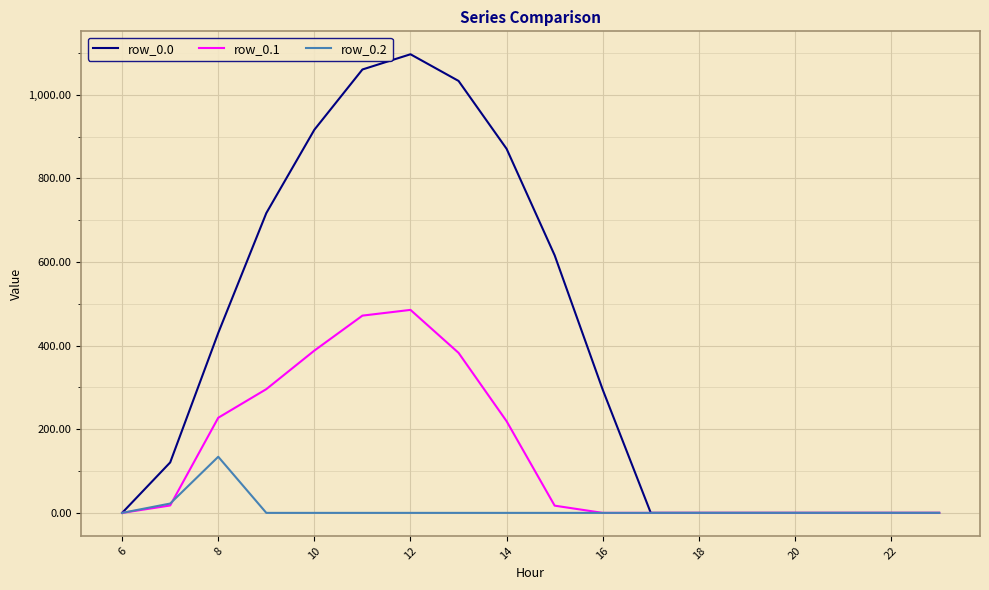

What is the maximum value shown in the chart?

1096.7